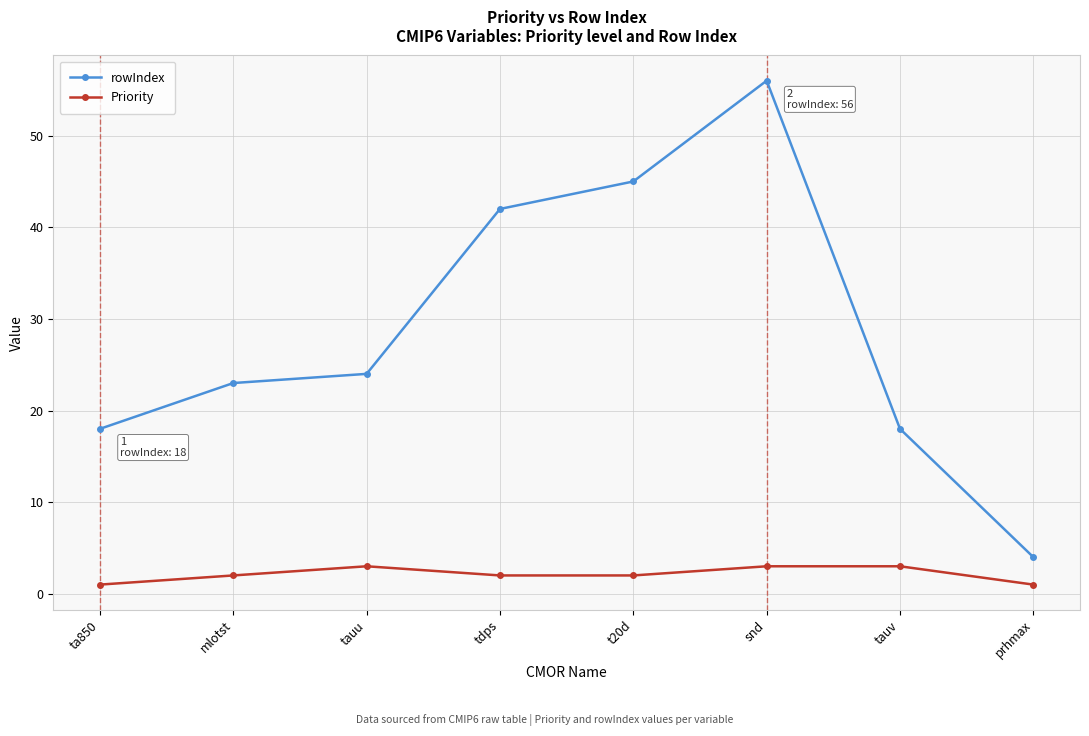

At which category is the sum across all series the highest?

snd